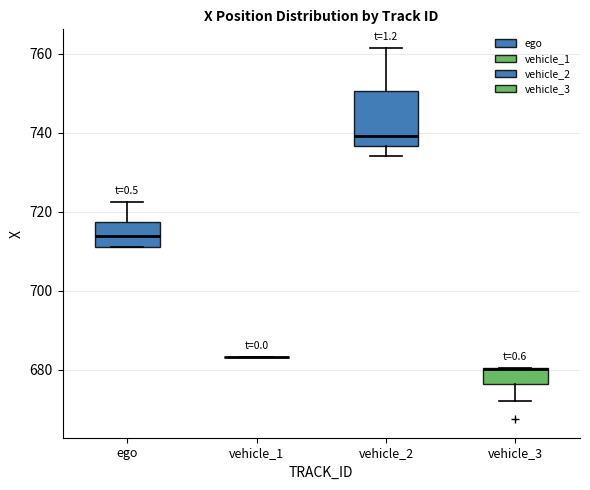

Reading left to right, read every box against the y-axis: the position of its median line, the range the box covers, and the ends of its whiskers. The values are not printed on the chart, so give them approximately, as read against the axis.

ego: median 714, box 712 to 718, whiskers 712 to 722
vehicle_1: box collapsed to a line at 684, whiskers 684 to 684
vehicle_2: median 740, box 736 to 750, whiskers 734 to 762
vehicle_3: median 680 (drawn on the box's upper edge), box 676 to 680, whiskers 672 to 680